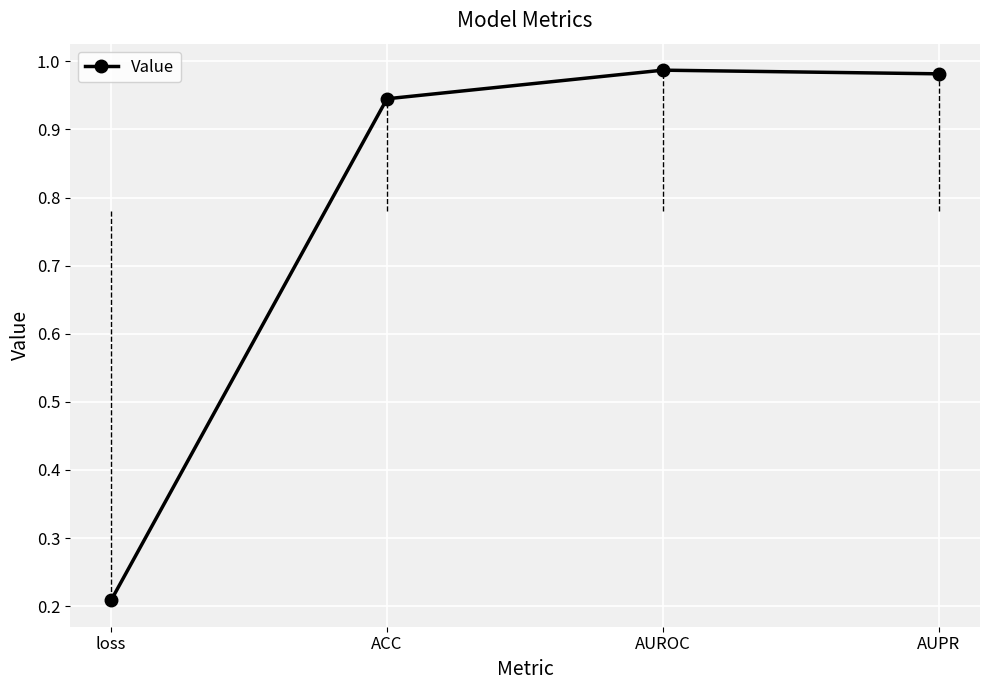

Where is the first local maximum?

AUROC